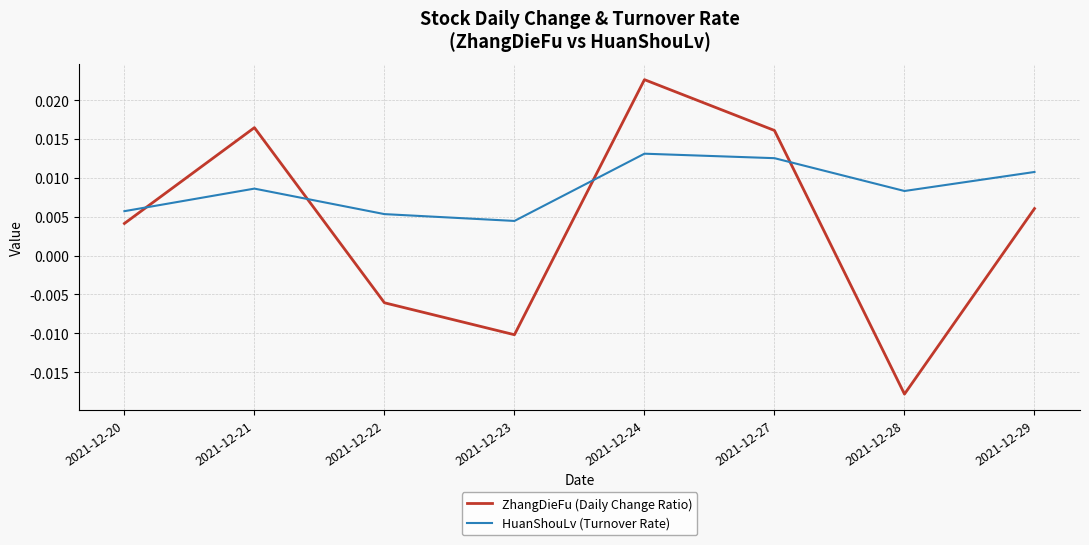

How many interior local valleys does the ZhangDieFu (Daily Change Ratio) series have?

2